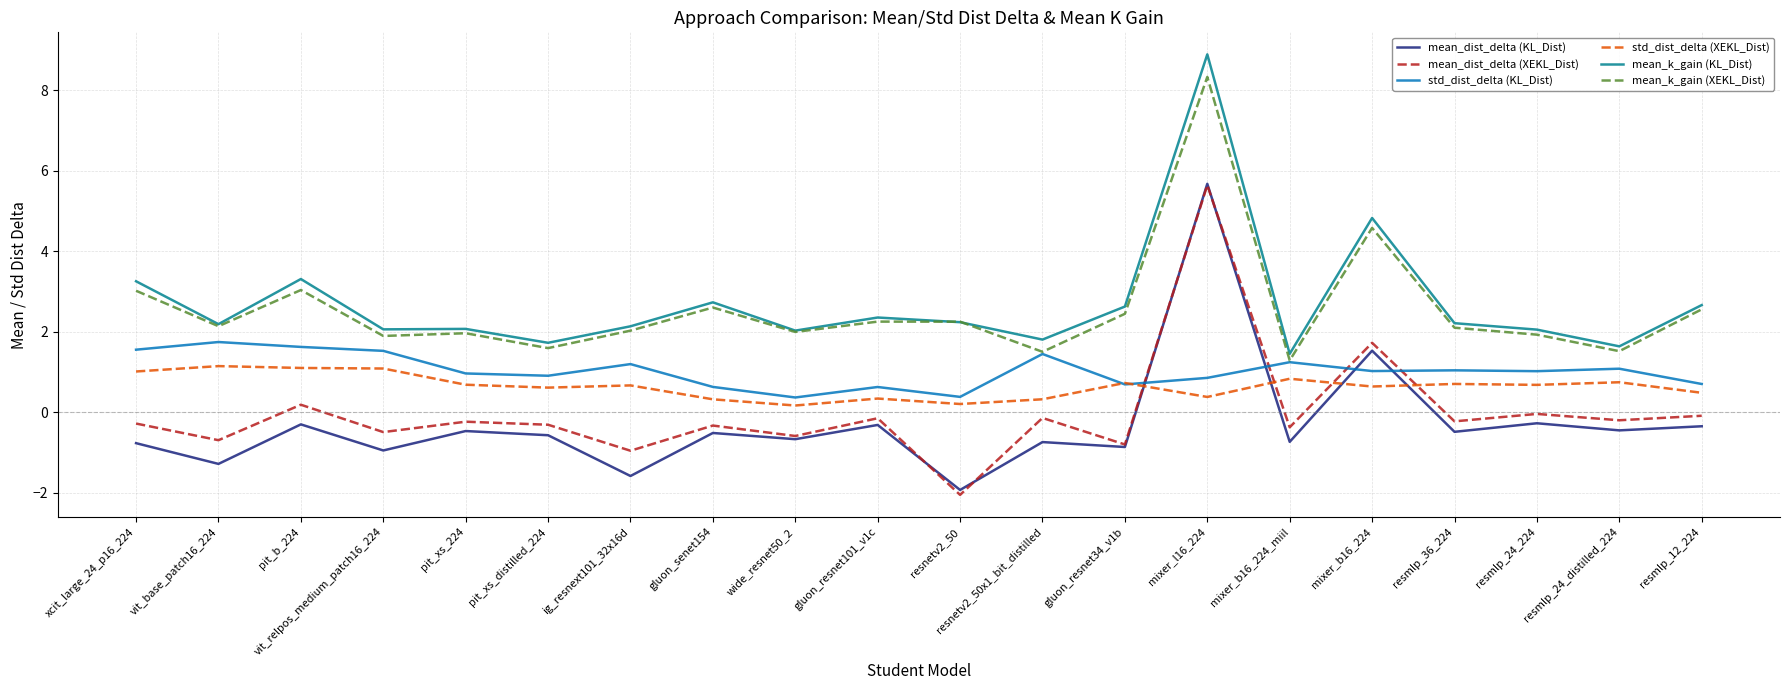

At which label does mean_dist_delta (XEKL_Dist) reach its peak?

mixer_l16_224